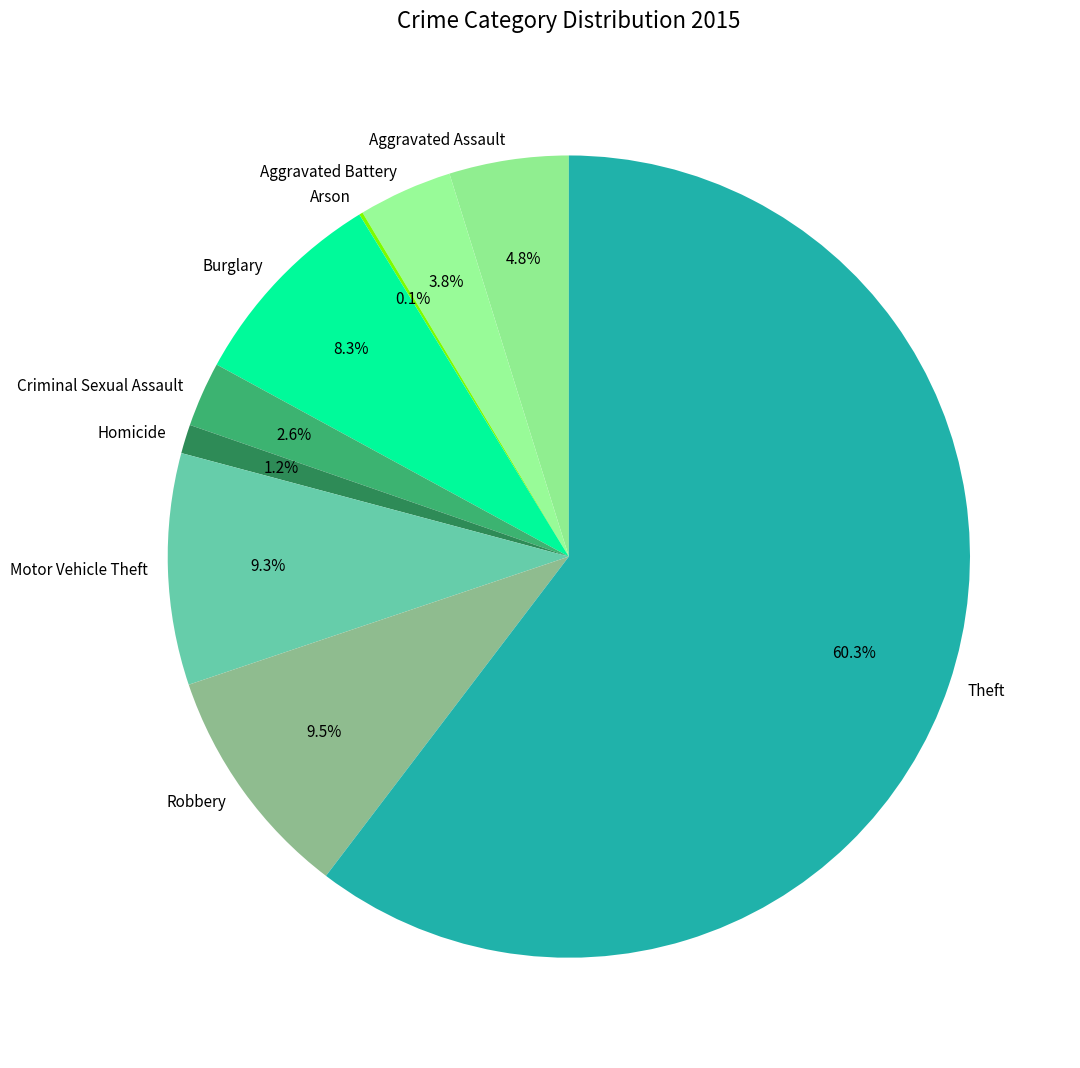

Does Theft account for over 50% of the chart?

Yes